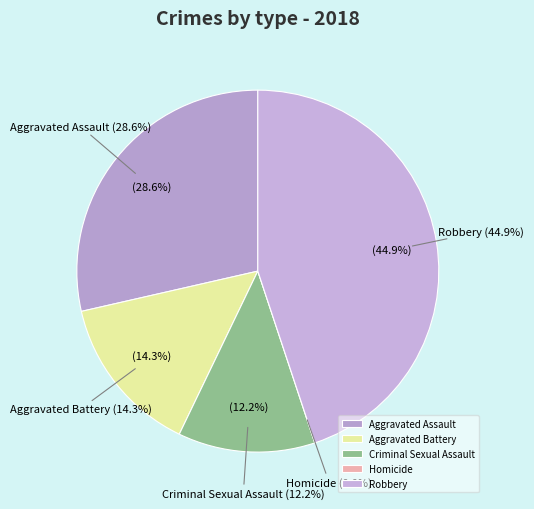

To the nearest percent, what percentage of the pie is Aggravated Battery?

14%